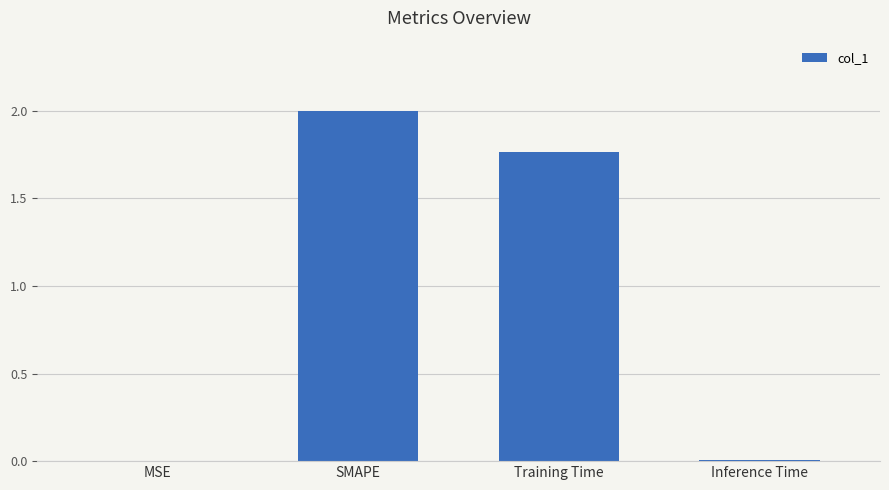

At which label does the data first exceed 1?

SMAPE